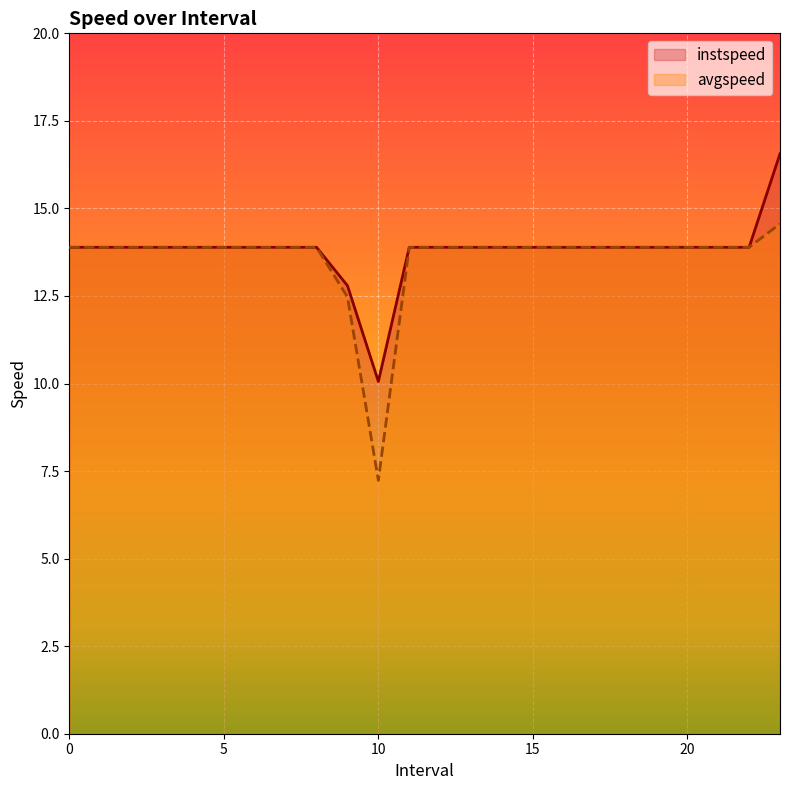

What is the sum of the avgspeed values at 15 and 7?

27.8